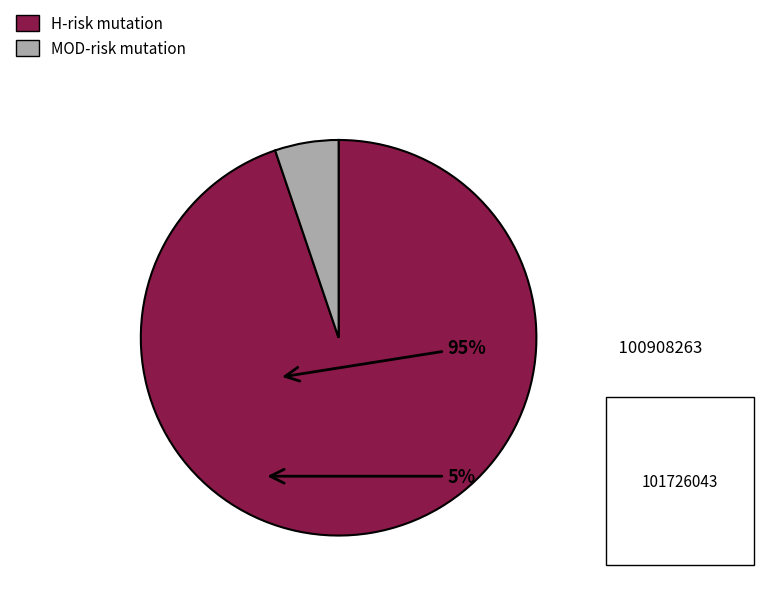

Is there a majority slice in this chart?

Yes